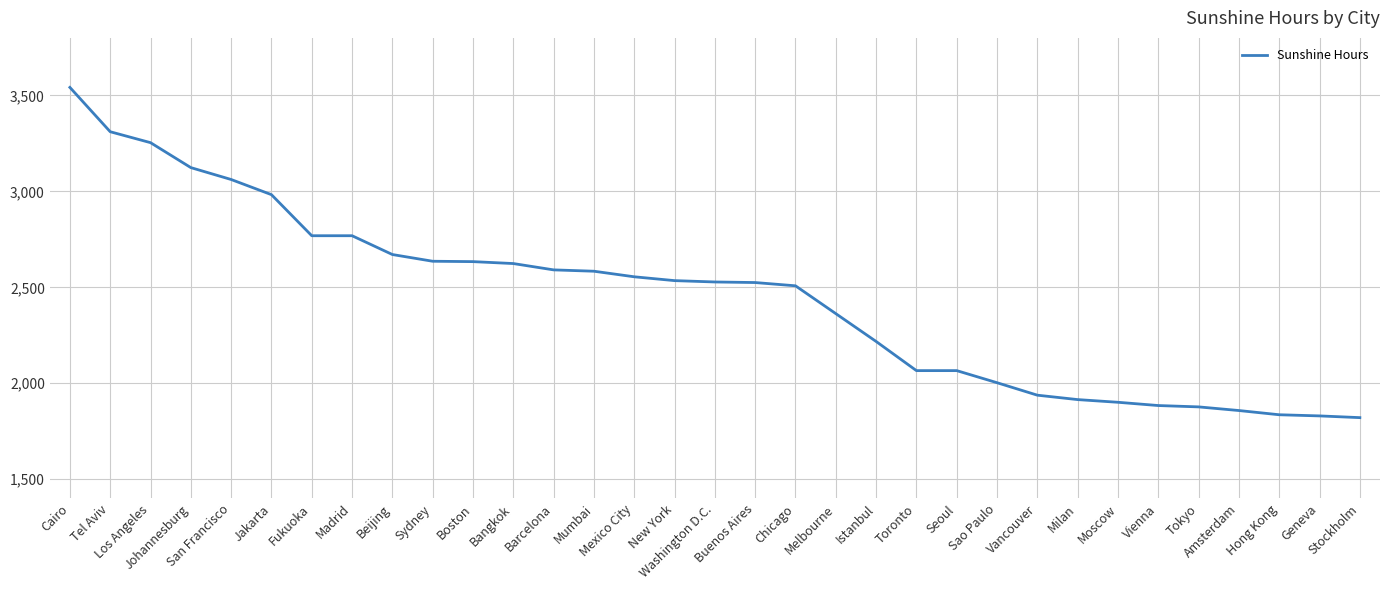

What is the maximum value shown in the chart?

3542